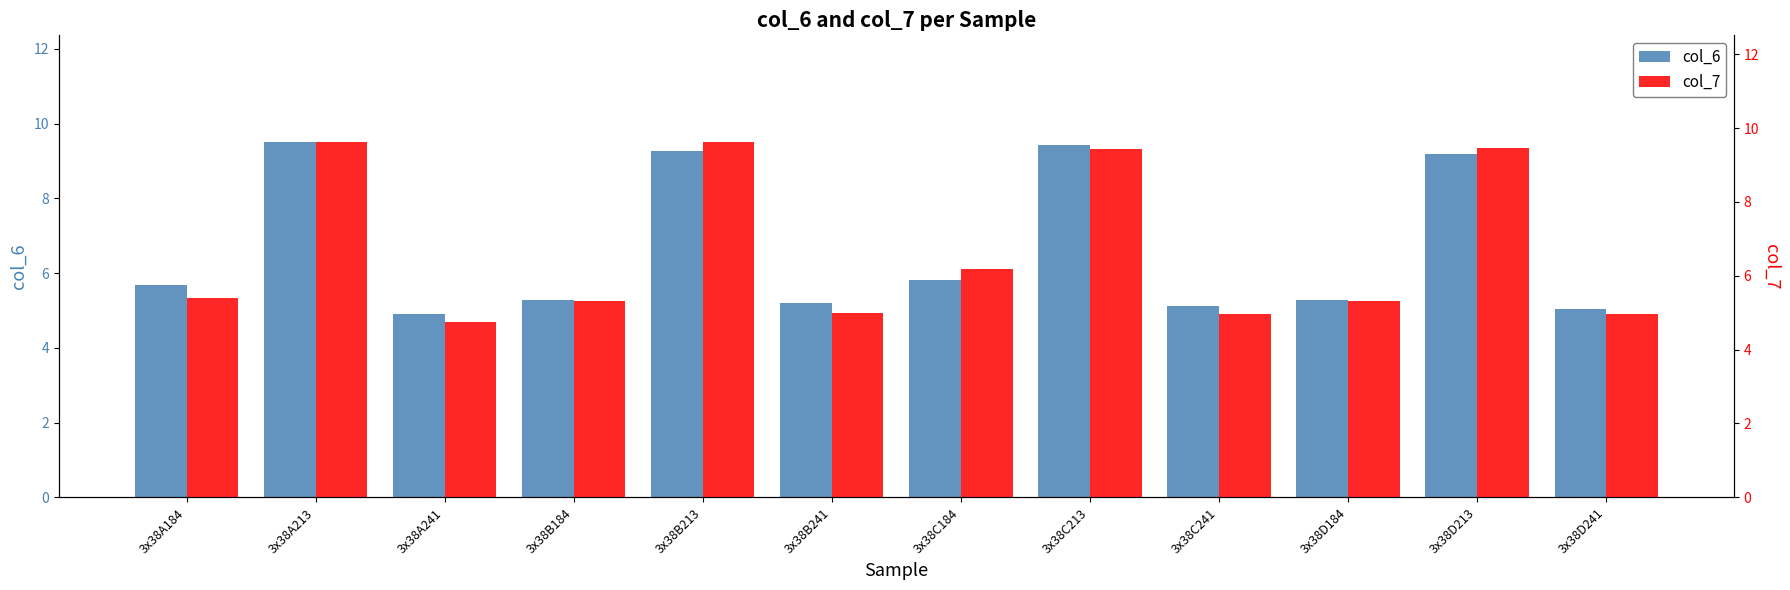

Where does the col_7 series first go above 5?

3x38A184